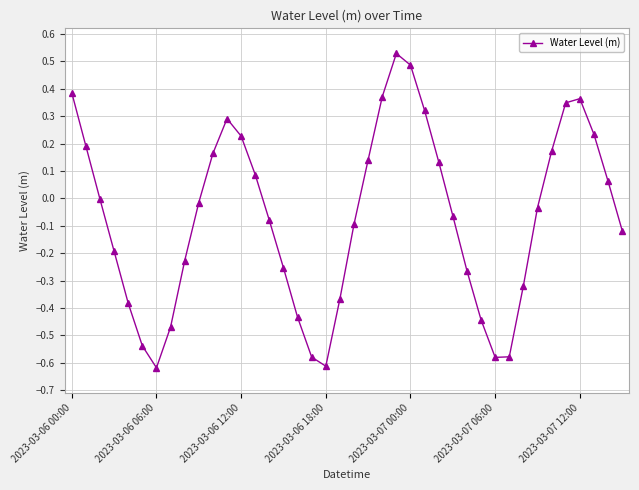

How many points are lower than both their immediate neighbors (excluding endpoints)?

3